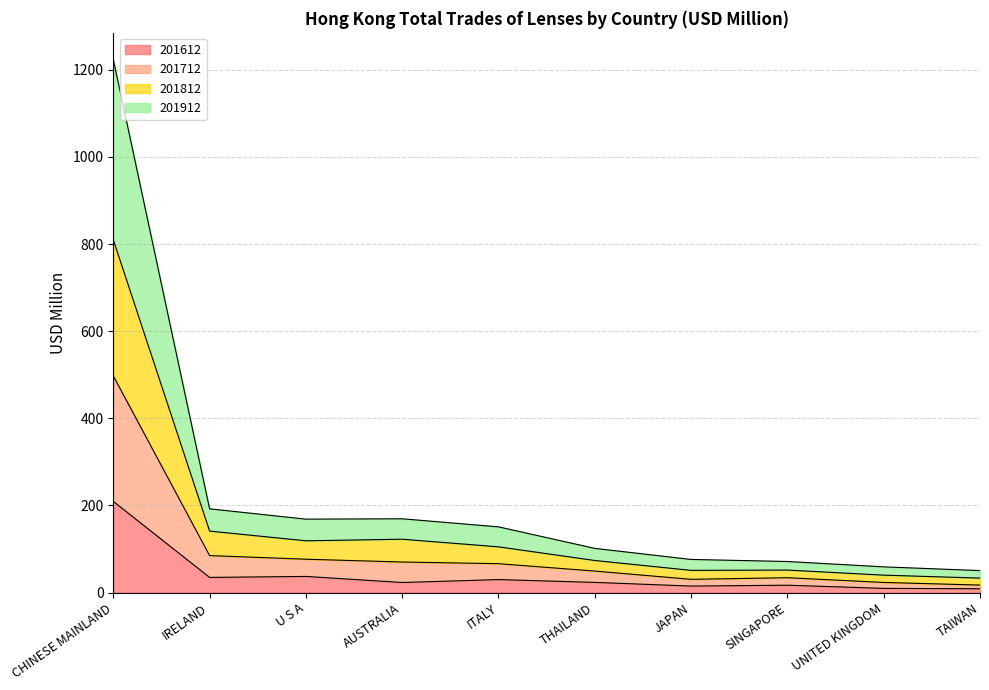

What is the highest value of the 201612 series?

209.2